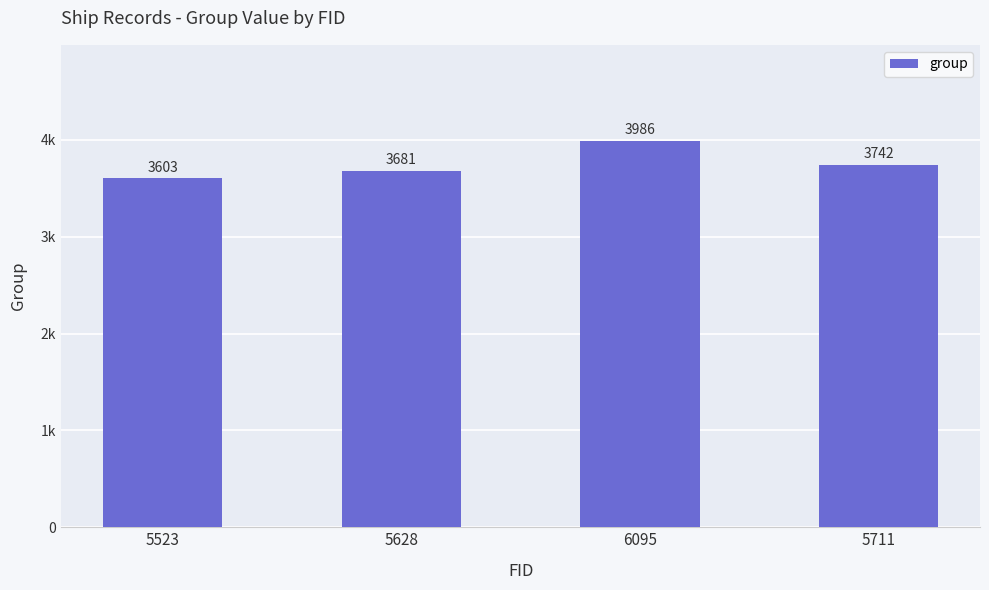

Does the chart contain any negative values?

No